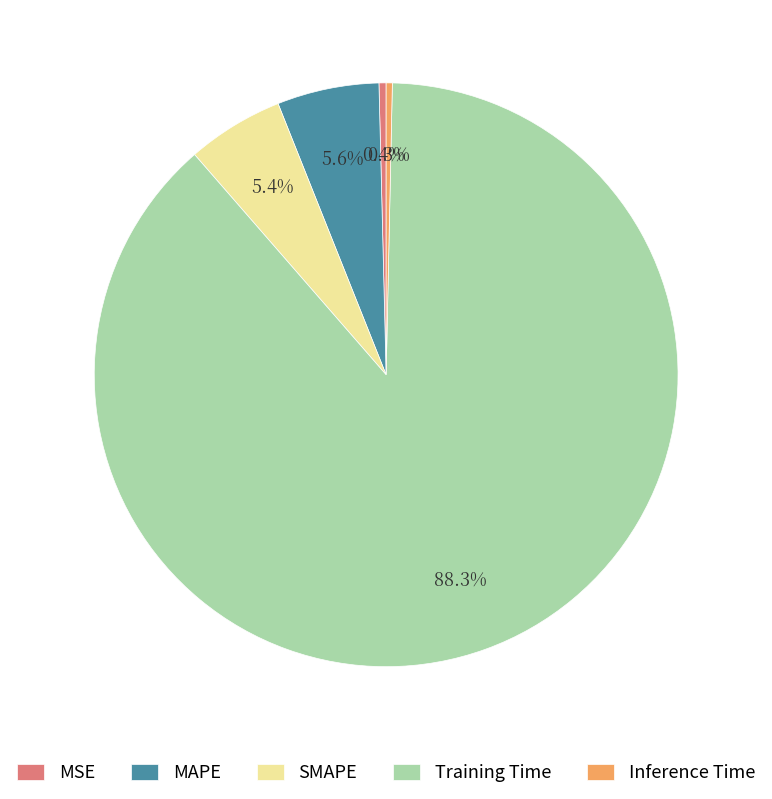

To the nearest percent, what portion does SMAPE represent?

5%